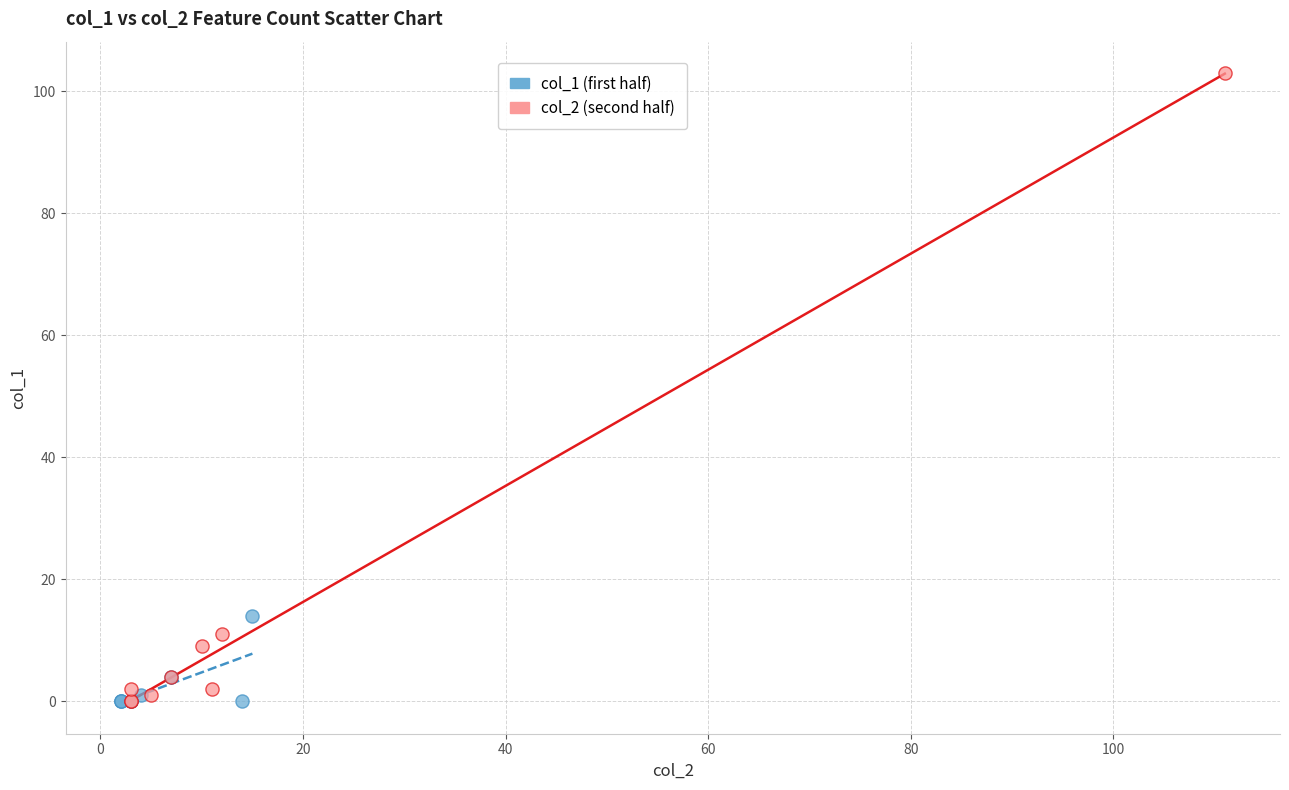

What are all the series names shown in the legend?

col_1 (first half), col_2 (second half)